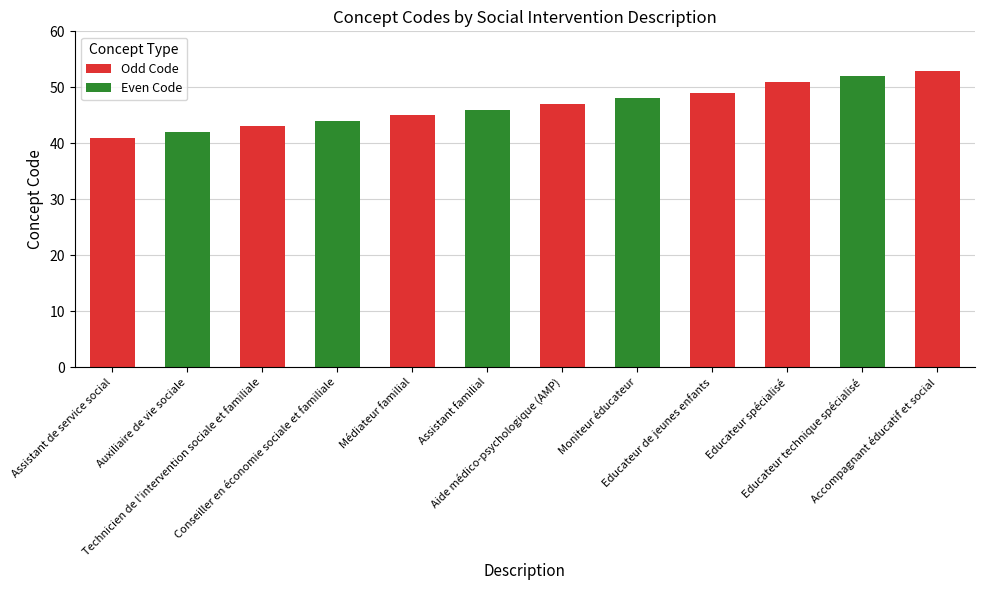

Between Assistant familial and Educateur de jeunes enfants, which is larger?

Educateur de jeunes enfants